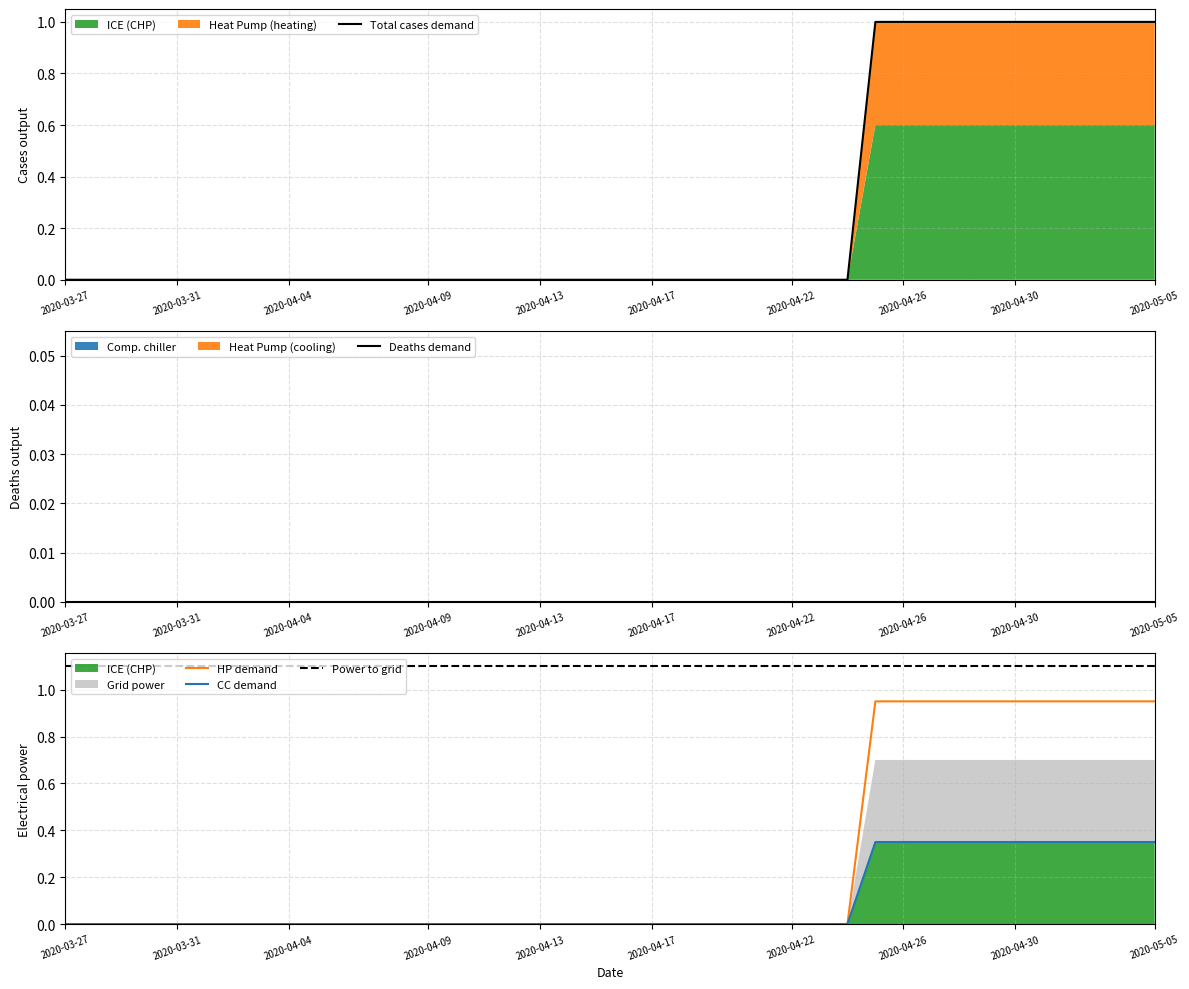

Which series changed the most between 14 and 31?

Total cases demand